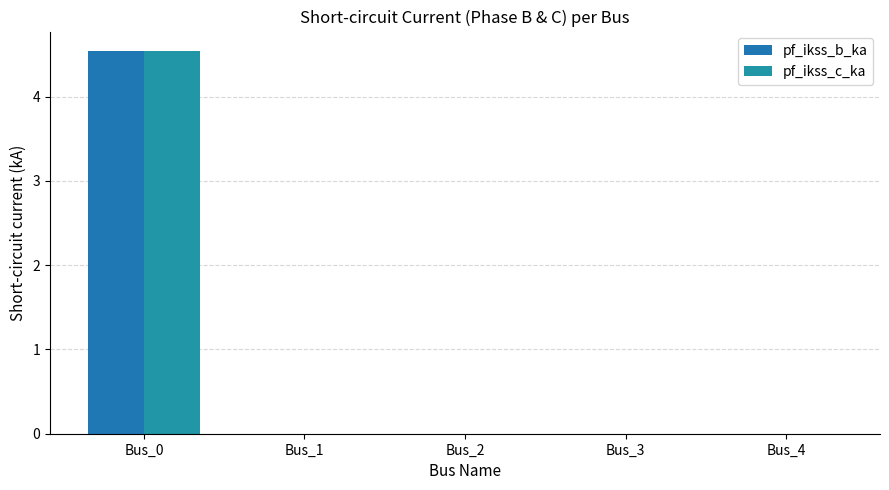

Which series changed the most between Bus_2 and Bus_4?

pf_ikss_b_ka